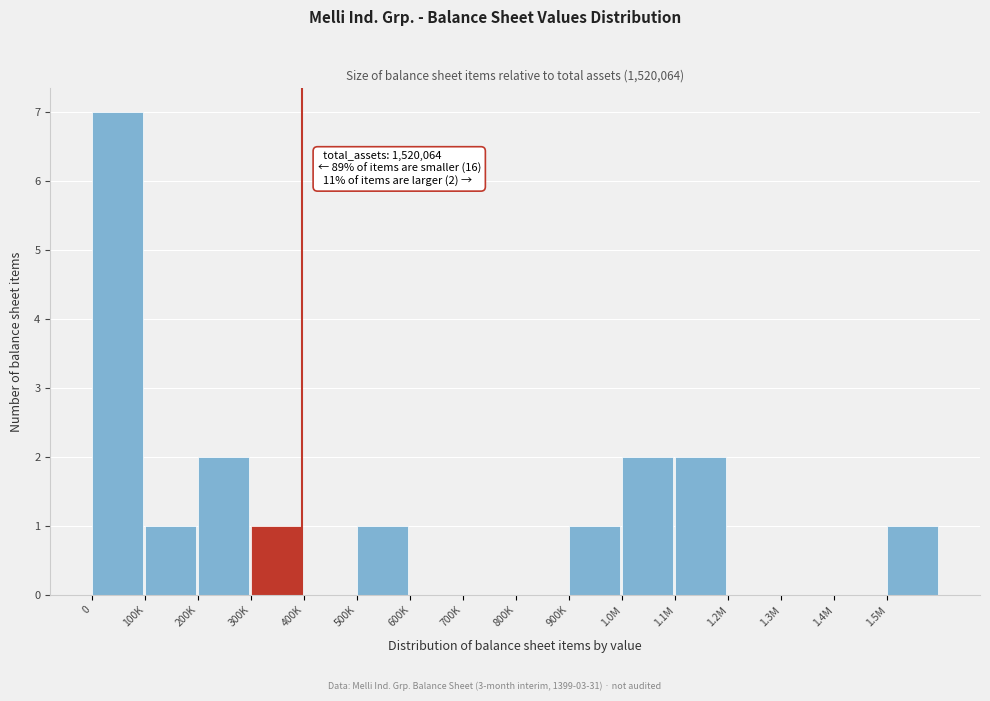

Reading right to left, list all the values displayed in this chart.

1.5M=1	1.4M=0	1.3M=0	1.2M=0	1.1M=2	1.0M=2	900K=1	800K=0	700K=0	600K=0	500K=1	400K=0	300K=1	200K=2	100K=1	0=7